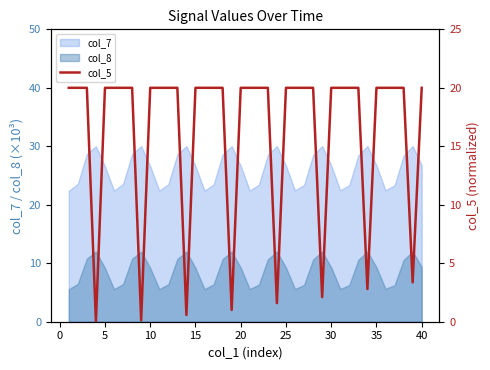

The col_7 series shows 14.7 at 40. True or false?

False